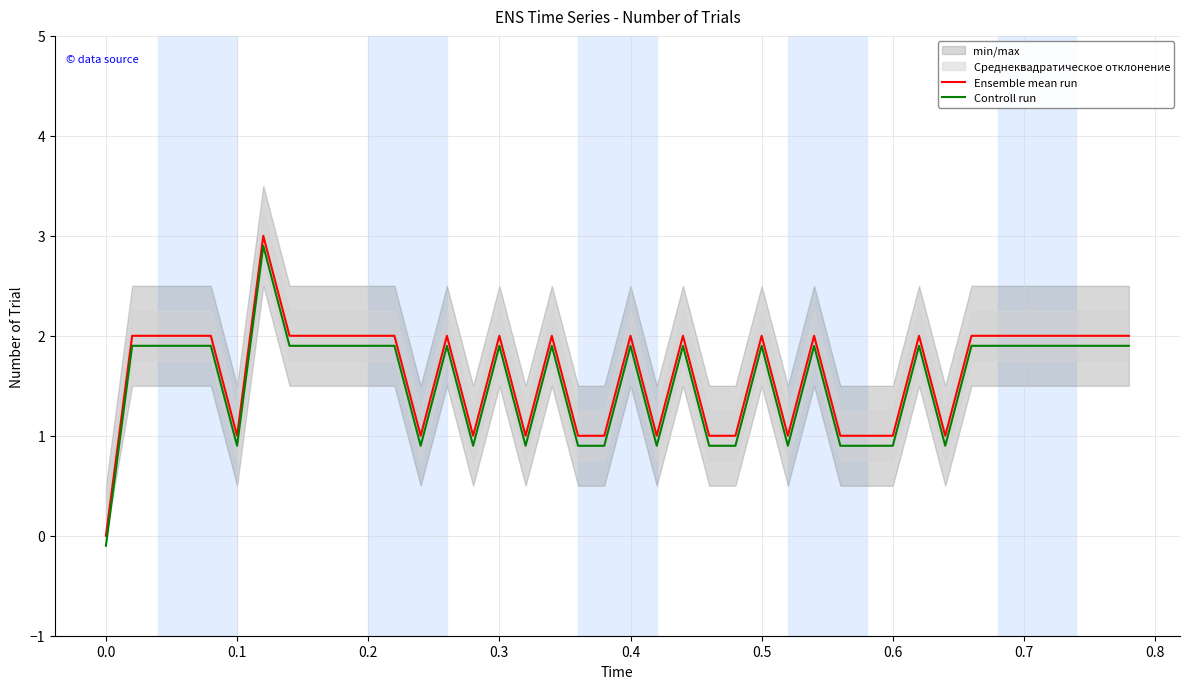

What is the value of the Ensemble mean run point at the 14th from the left?

2.0